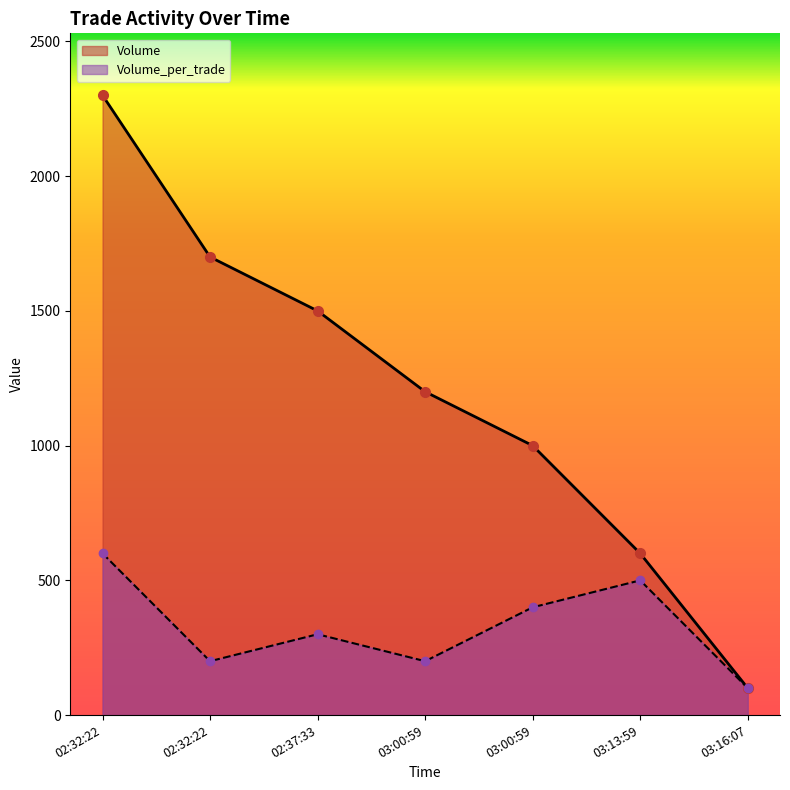

What is the sum of the Volume values at 02:32:22 and 02:32:22?

4000